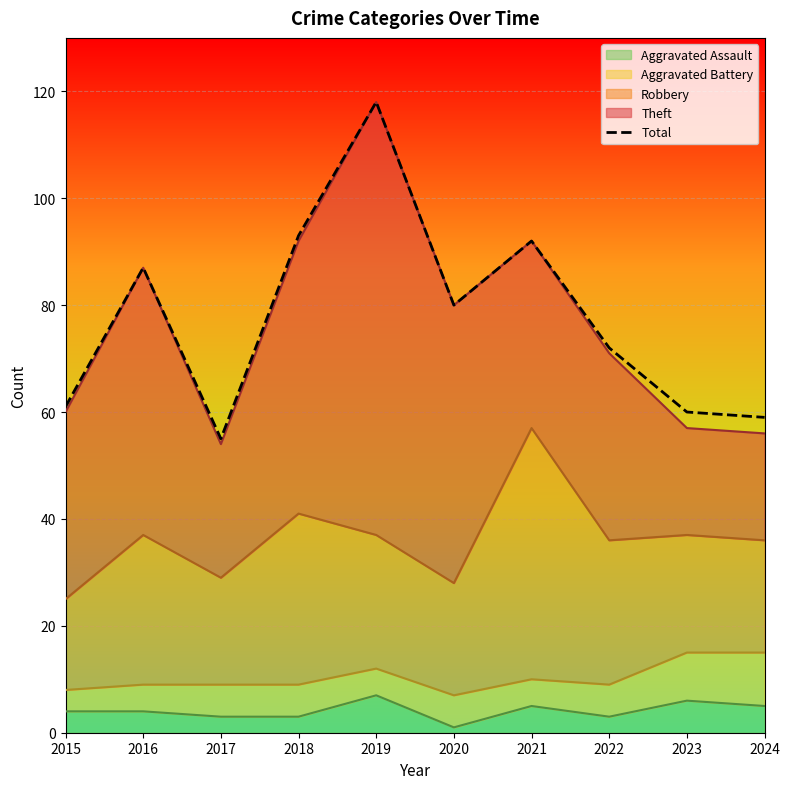

Reading left to right, list all the values displayed in this chart.

2015=61	2016=87	2017=55	2018=93	2019=118	2020=80	2021=92	2022=72	2023=60	2024=59